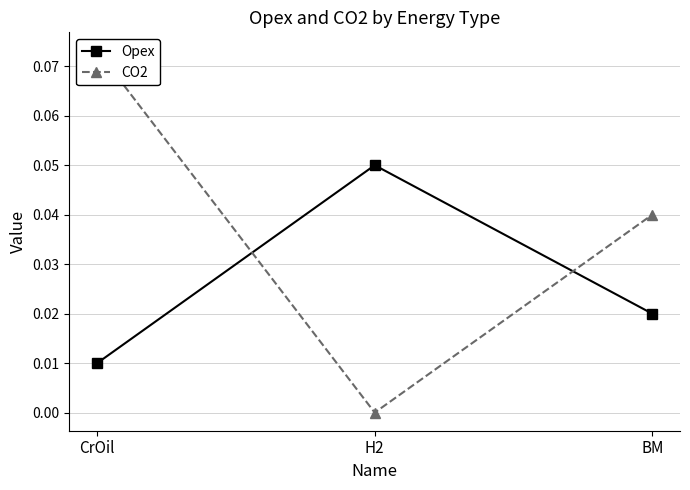

What is the maximum value shown in the chart?

0.1